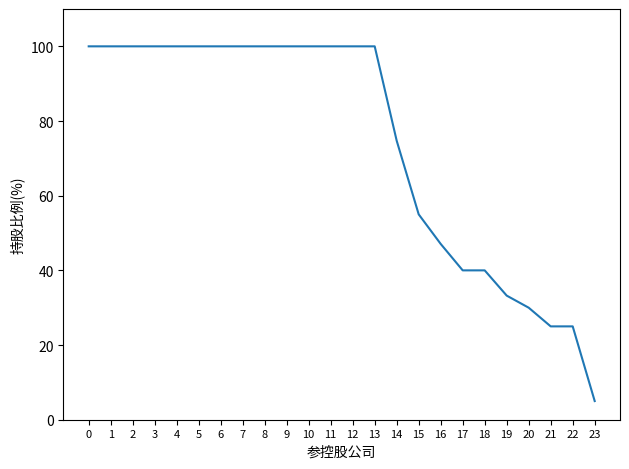

The chart shows a value of 68.9 at 0. True or false?

False